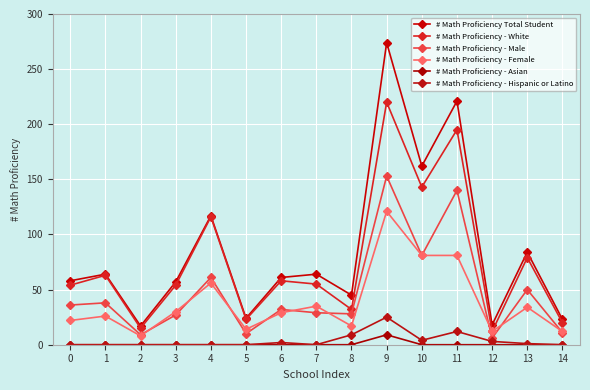

How many data points in # Math Proficiency - Asian are above 0?

1